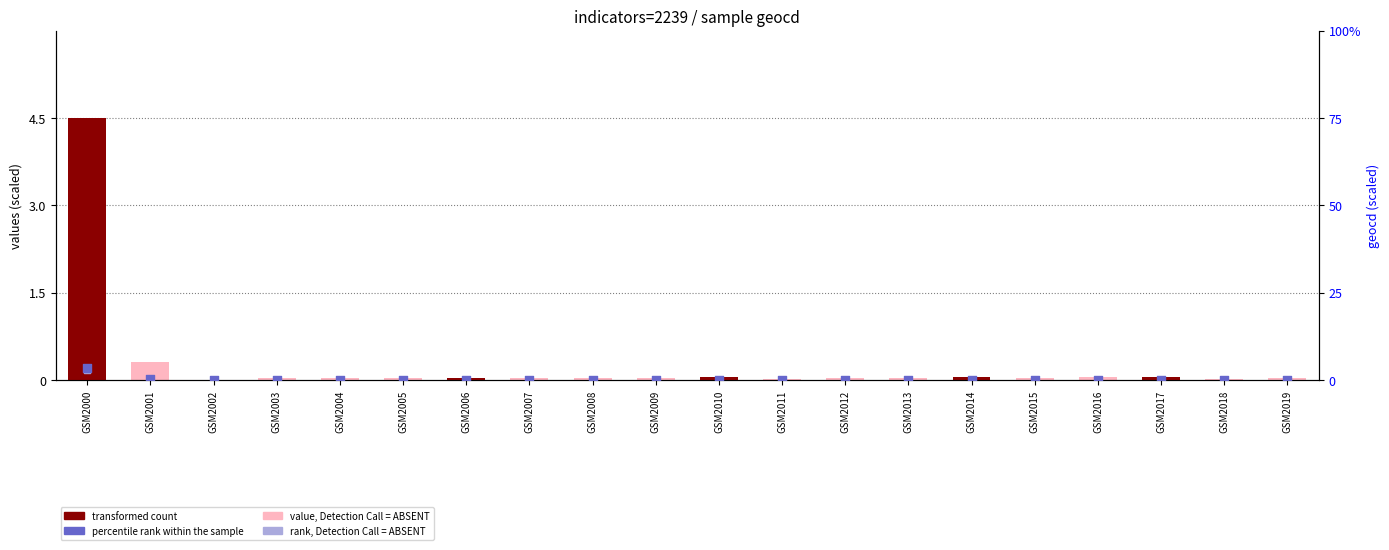

At how many categories does at least one series exceed 1?

1